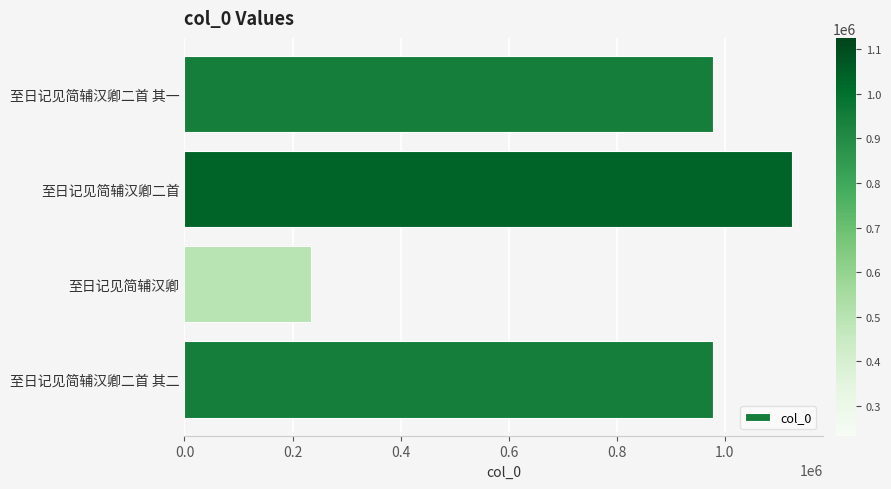

Approximately how many times larger is the value at 至日记见简辅汉卿二首 compared to 至日记见简辅汉卿二首 其二?

1.1